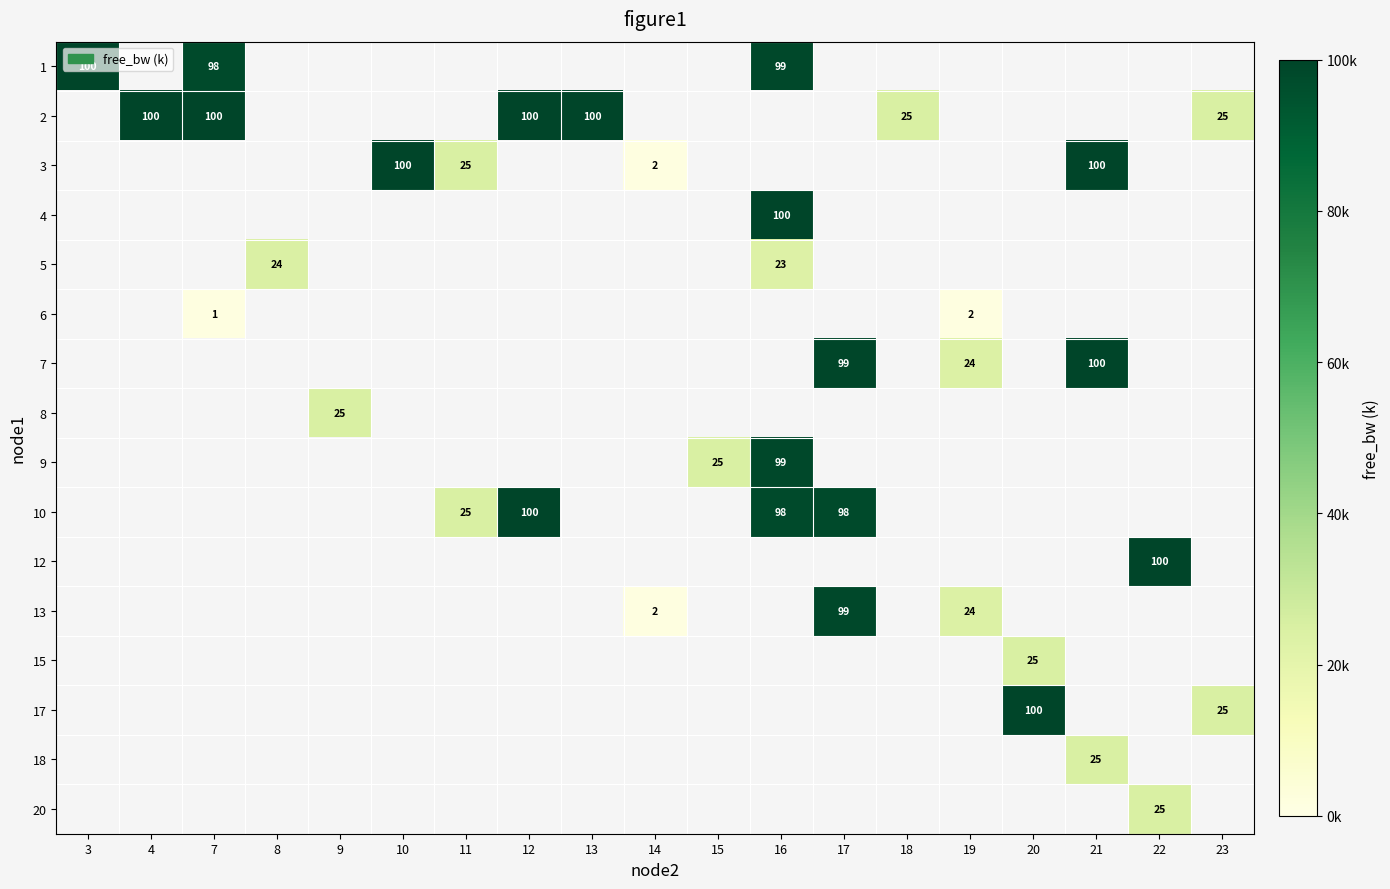

How many distinct data groups are displayed?

16